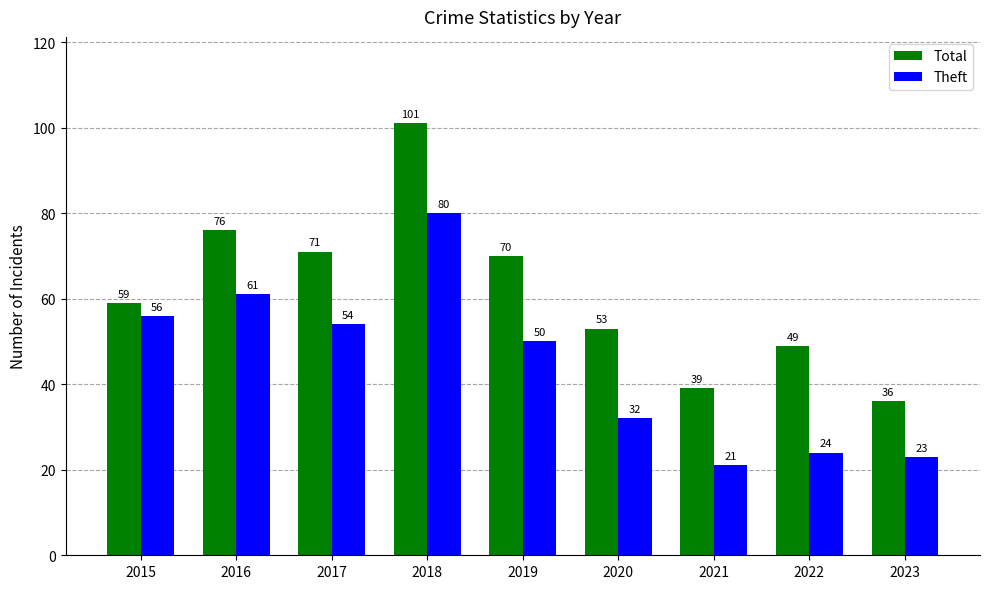

Rank the categories by Total value from lowest to highest.

2023, 2021, 2022, 2020, 2015, 2019, 2017, 2016, 2018